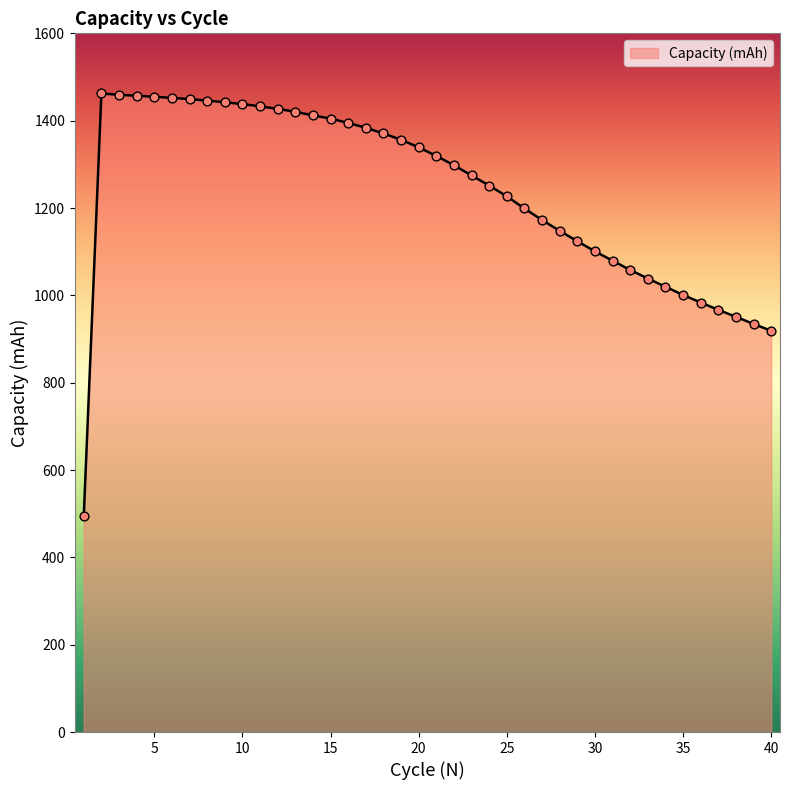

What is the smallest value displayed?

494.9